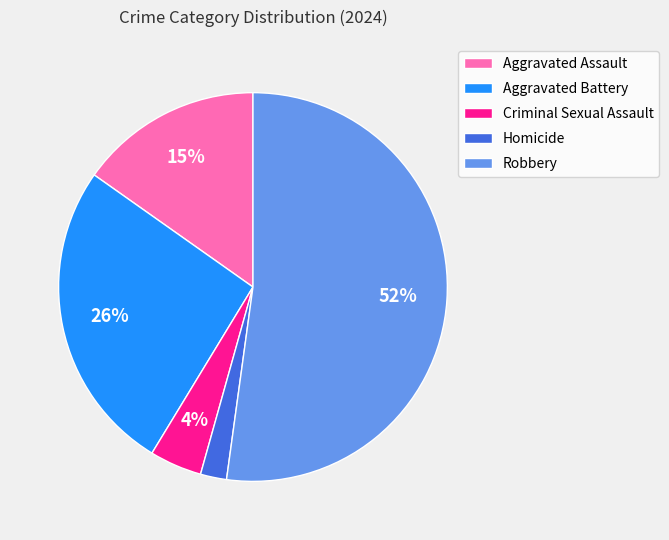

To the nearest percent, what percentage of the pie is Homicide?

2%